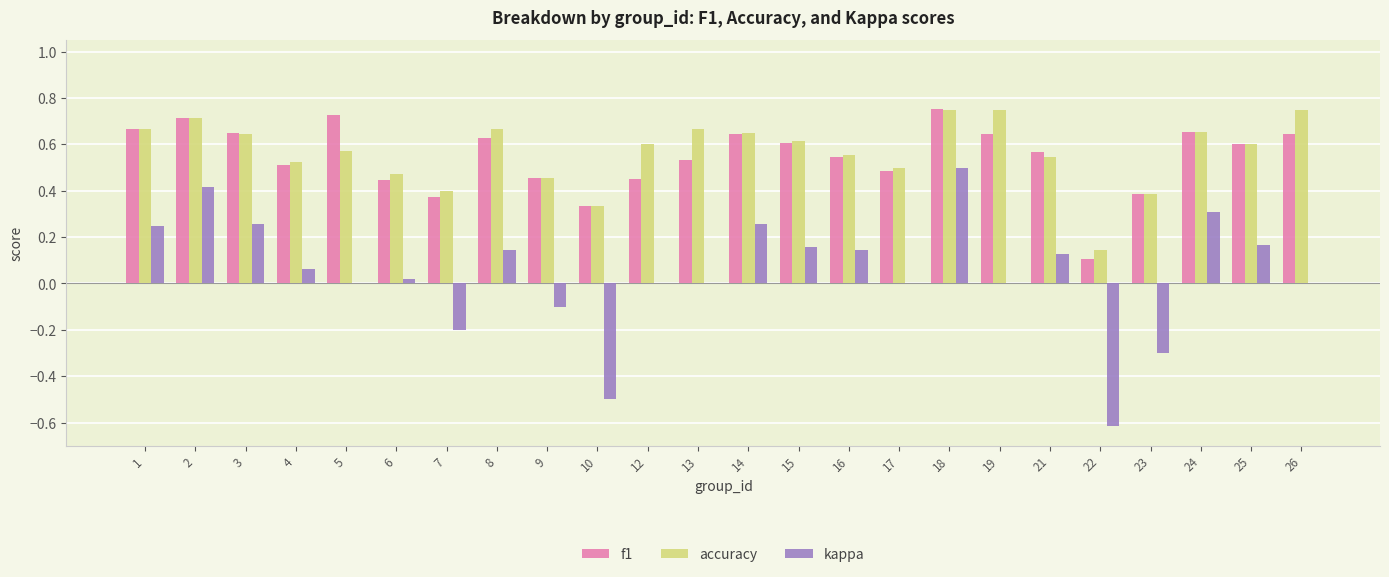

Is the value of kappa at 17 greater than the value of f1 at 2?

No